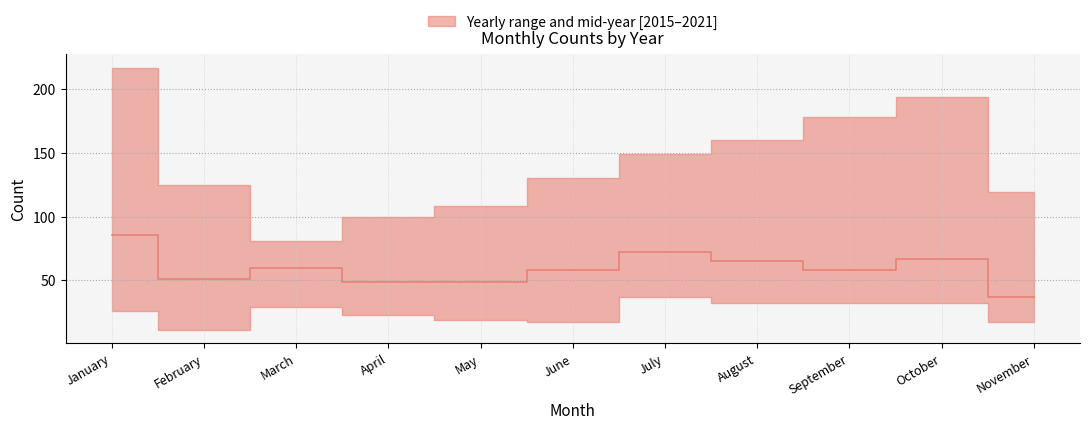

What is the smallest value displayed?

37